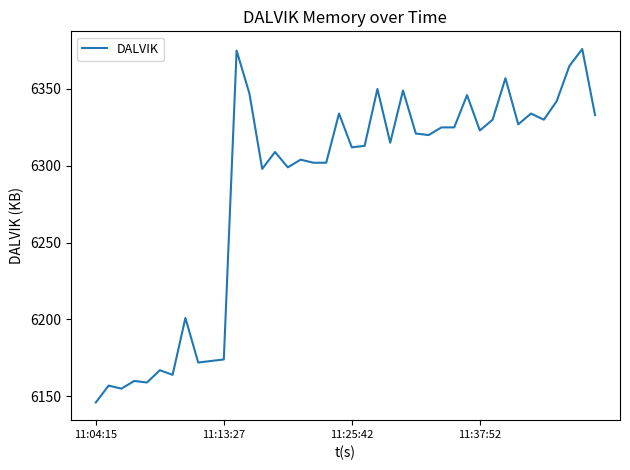

What is the minimum value shown in the chart?

6146